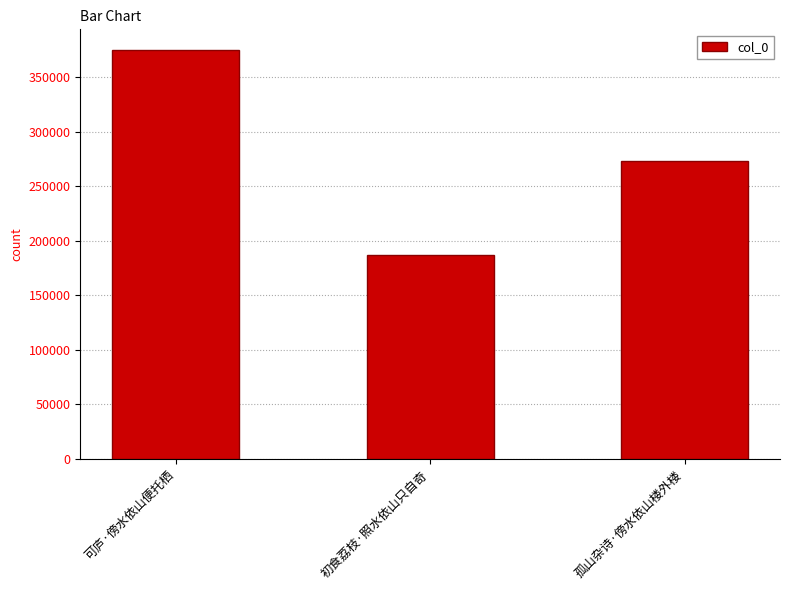

True or false: the data shows 375153 at 可庐·傍水依山便托栖.

True